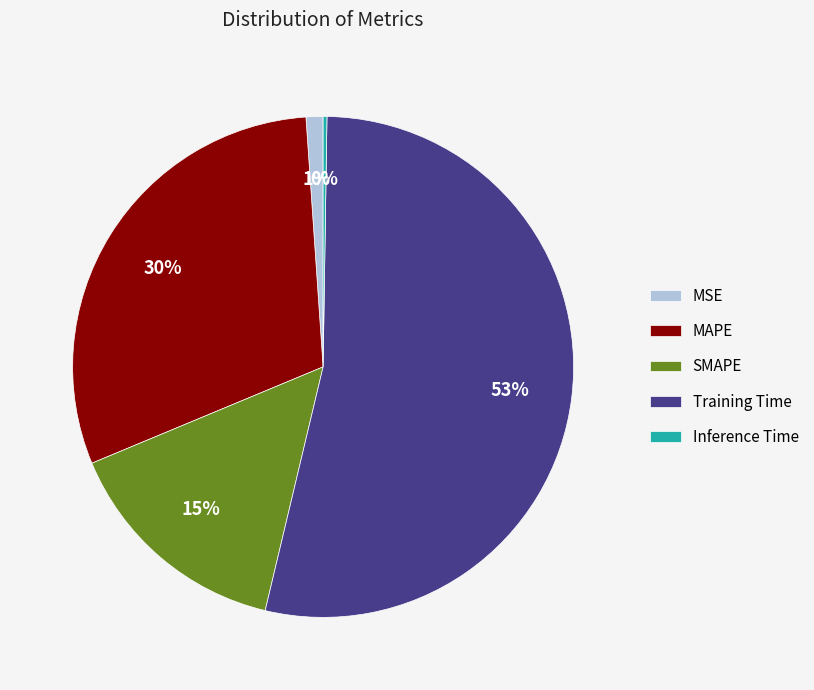

Which has a higher value, MSE or MAPE?

MAPE